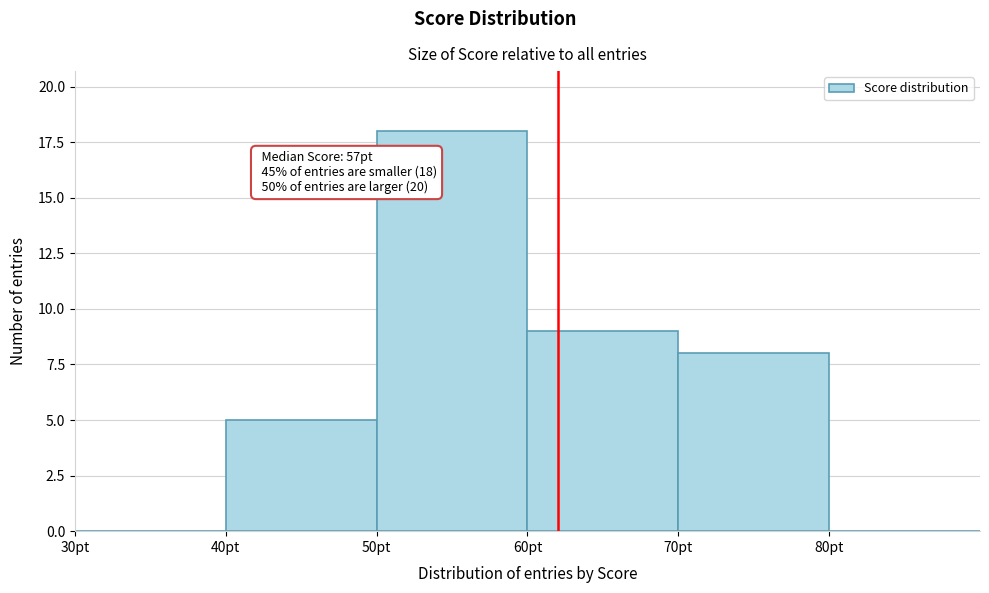

Which range on the x-axis has the tallest bar?

50 to 60